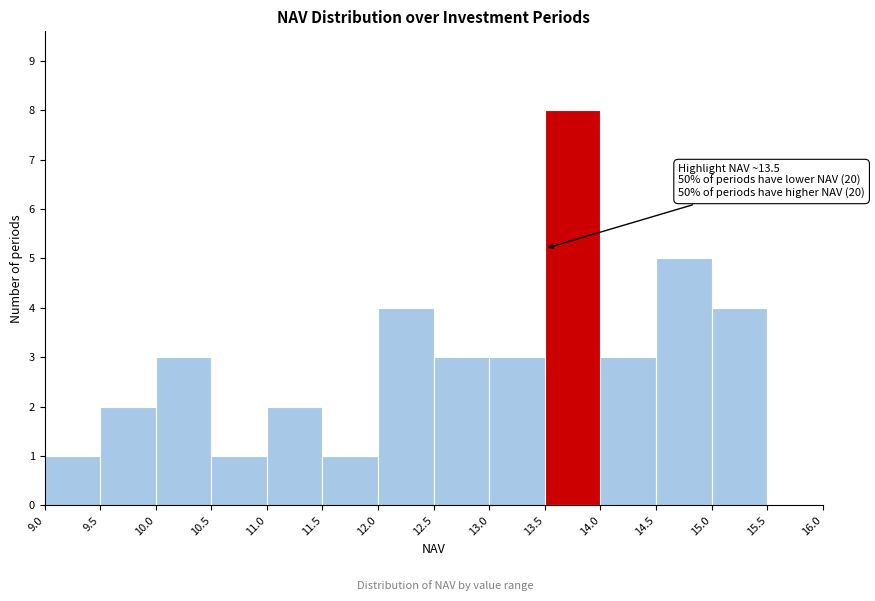

Which range on the x-axis has the tallest bar?

13.5 to 14.0